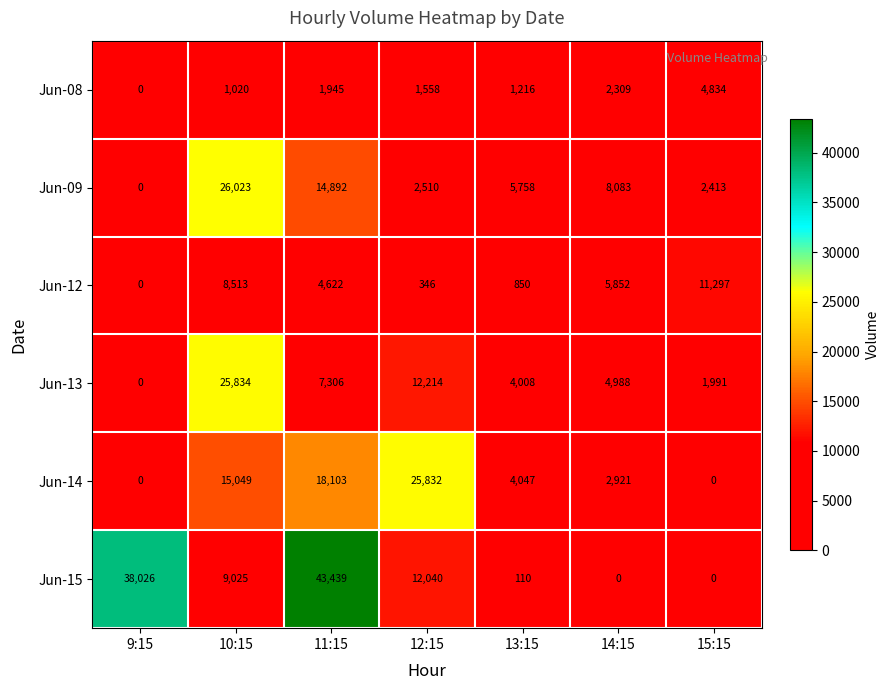

Which series has the largest range (max minus min)?

Jun-15